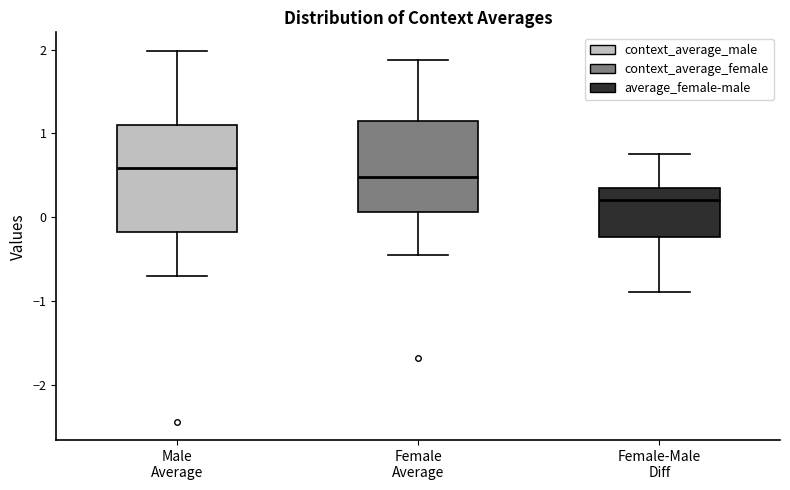

Which box's median line is the highest?

Male Average